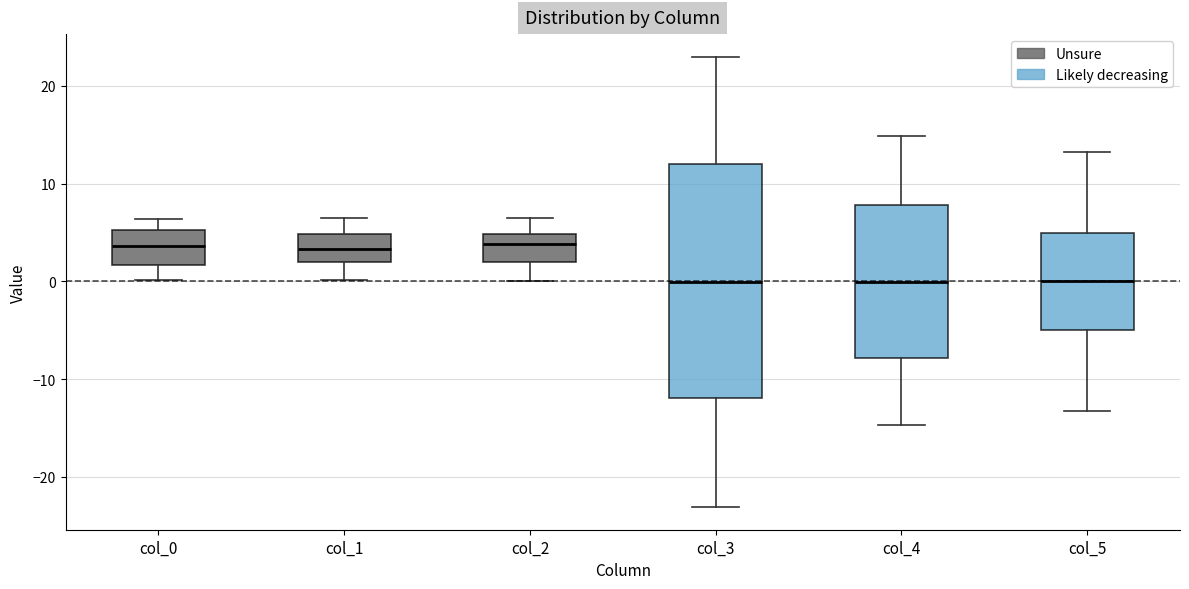

Where does the lower whisker of the box for col_4 end on the y-axis? The values are not printed on the chart, so give them approximately, as read against the axis.

-15